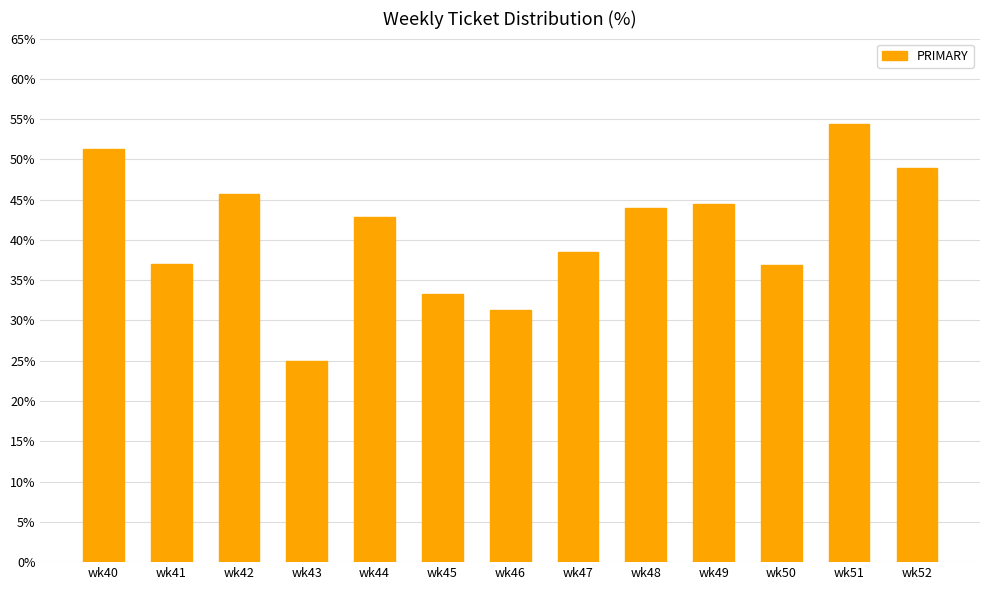

What is the difference between the values at wk47 and wk48?

5.5